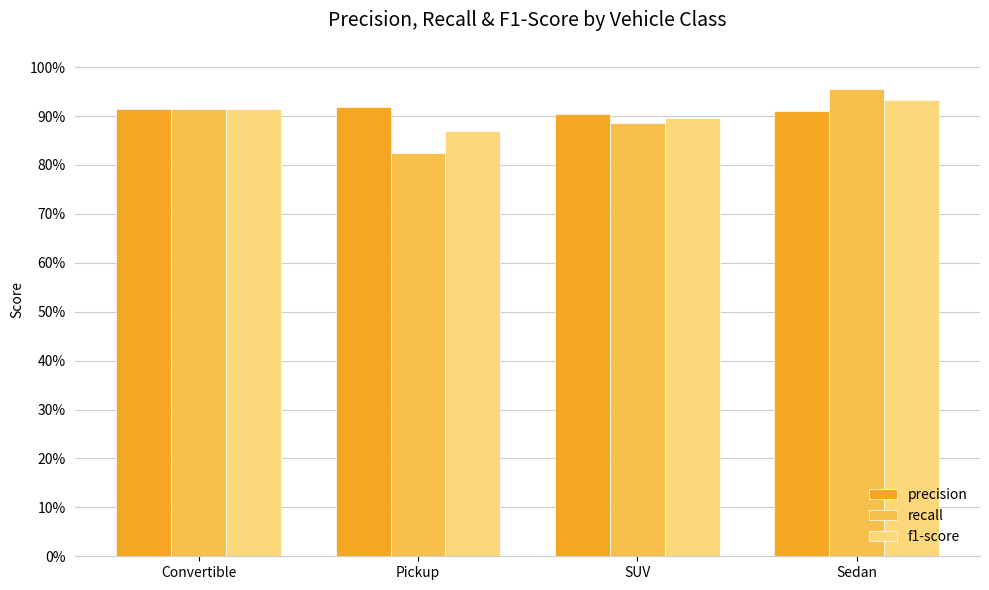

What position from the right is Sedan?

1